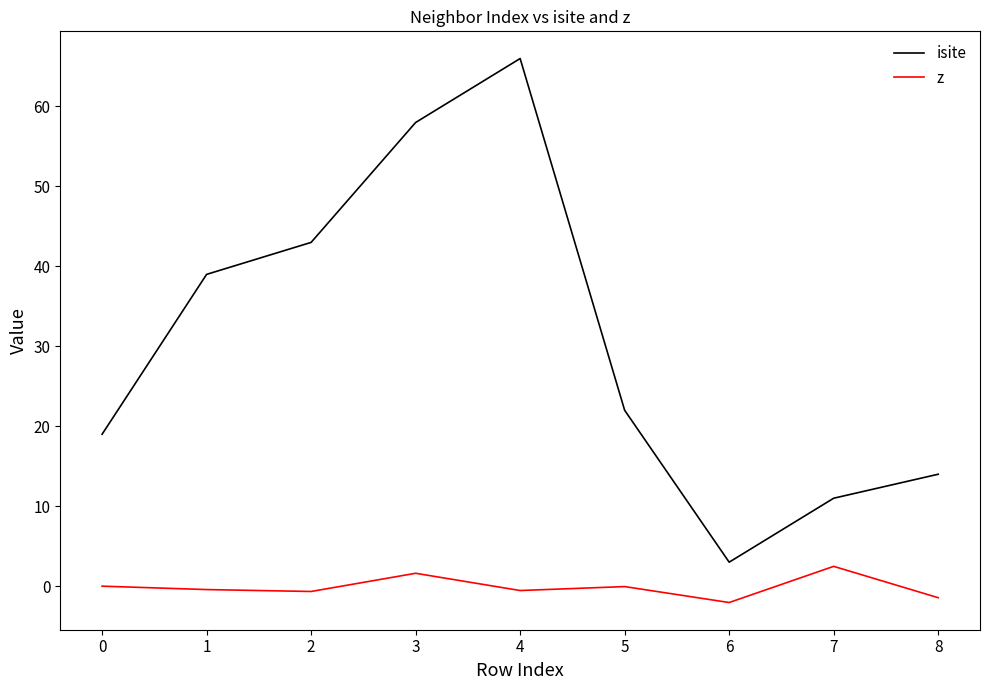

True or false: isite and z cross at least once.

False